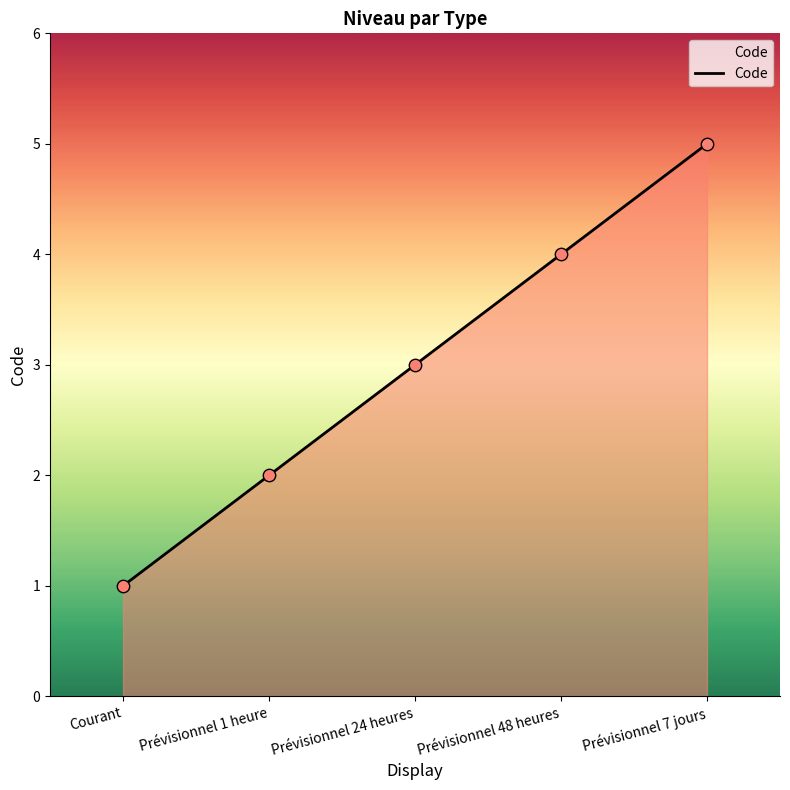

What is the change in value from Courant to Prévisionnel 7 jours?

+4